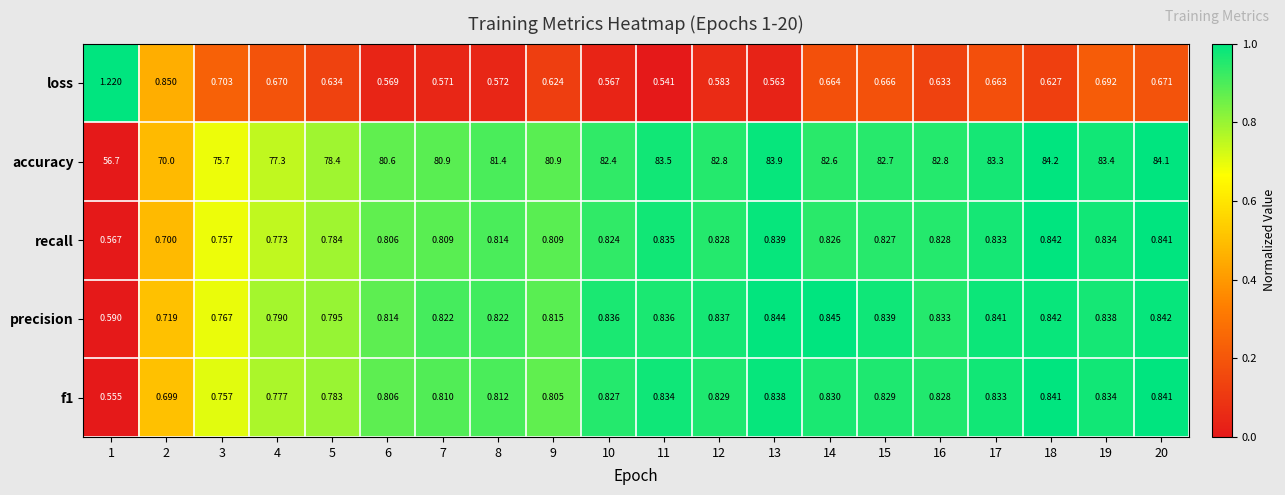

What is the spread (max minus min) of values at 4?

76.6